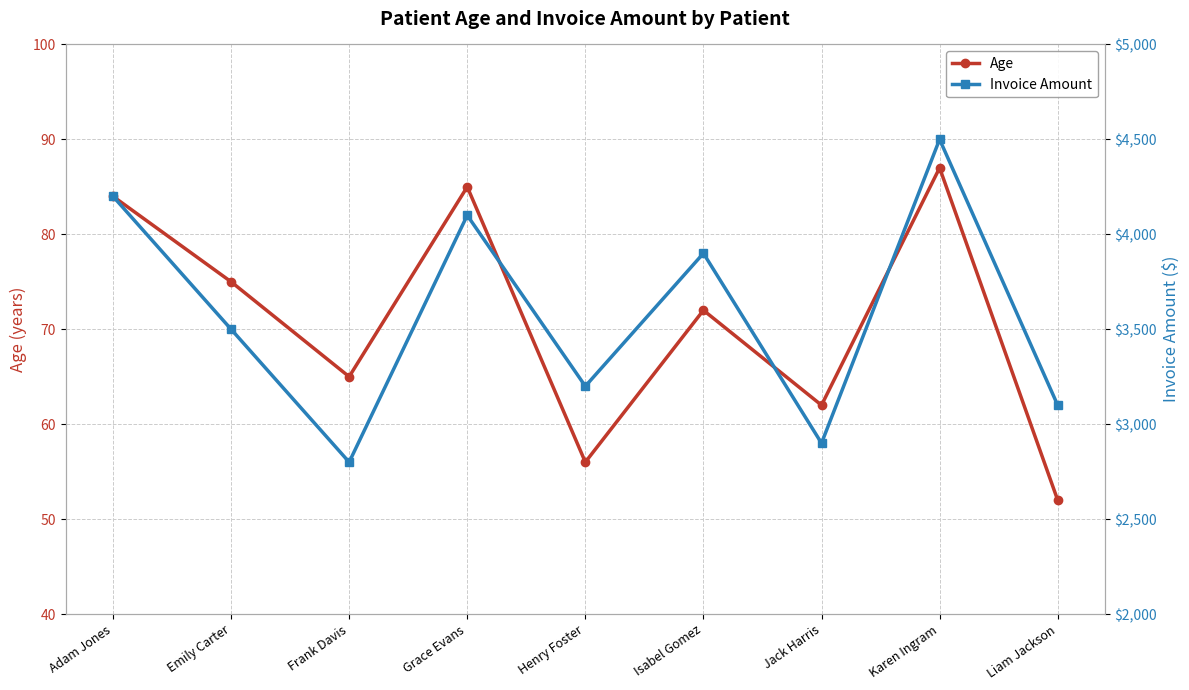

At which category is the sum across all series the highest?

Karen Ingram